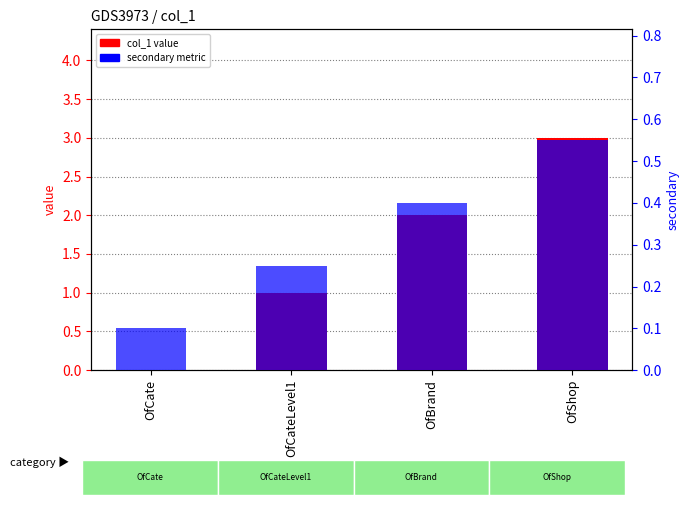

What is the difference between the second highest and second lowest values in the col_1 value series?

1.0